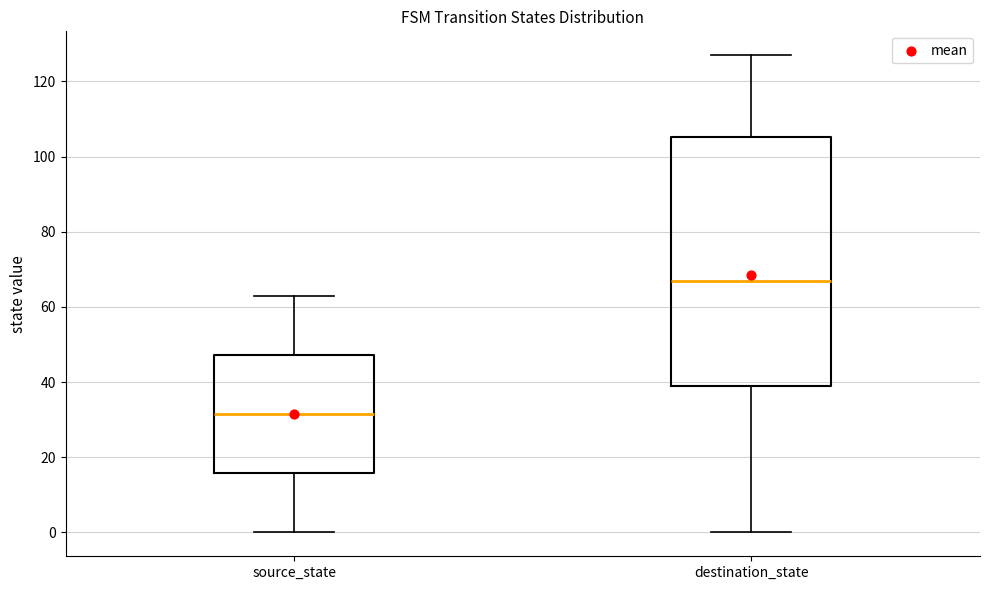

Where is the lower edge of the box for destination_state on the y-axis? The values are not printed on the chart, so give them approximately, as read against the axis.

40